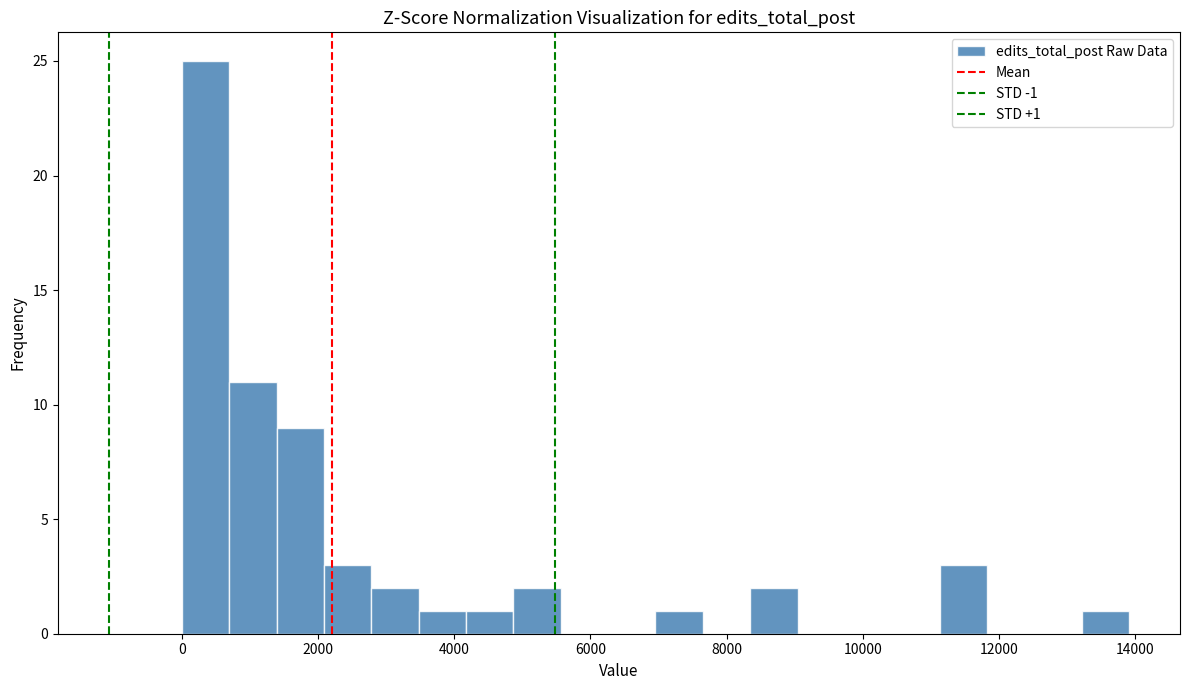

Around what value on the x-axis is the tallest bar? Give the approximate position of its centre, as read against the axis.

400